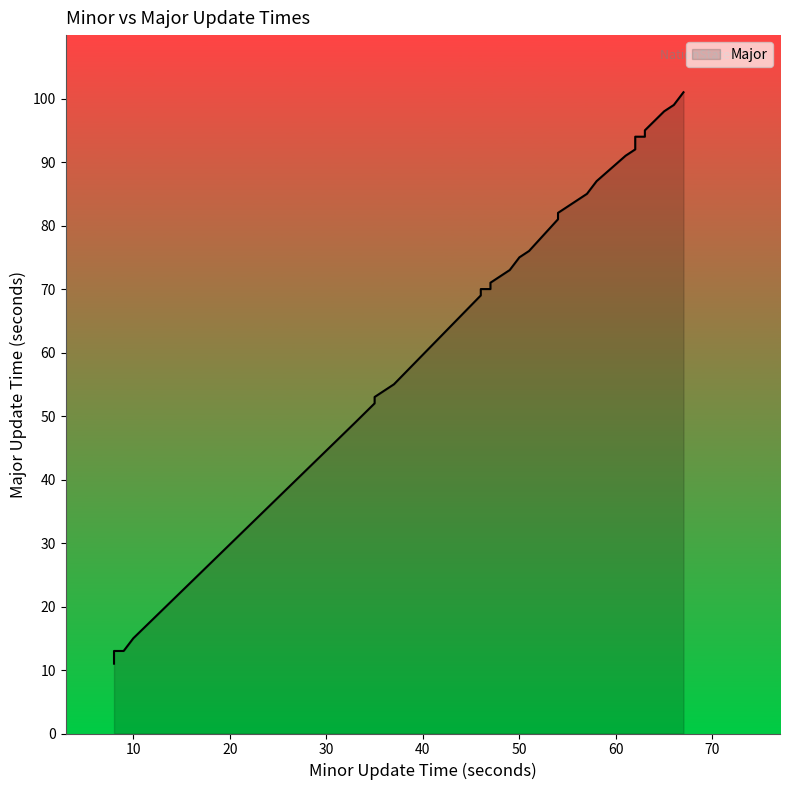

What is the sum of the values at 48 and 67?

173